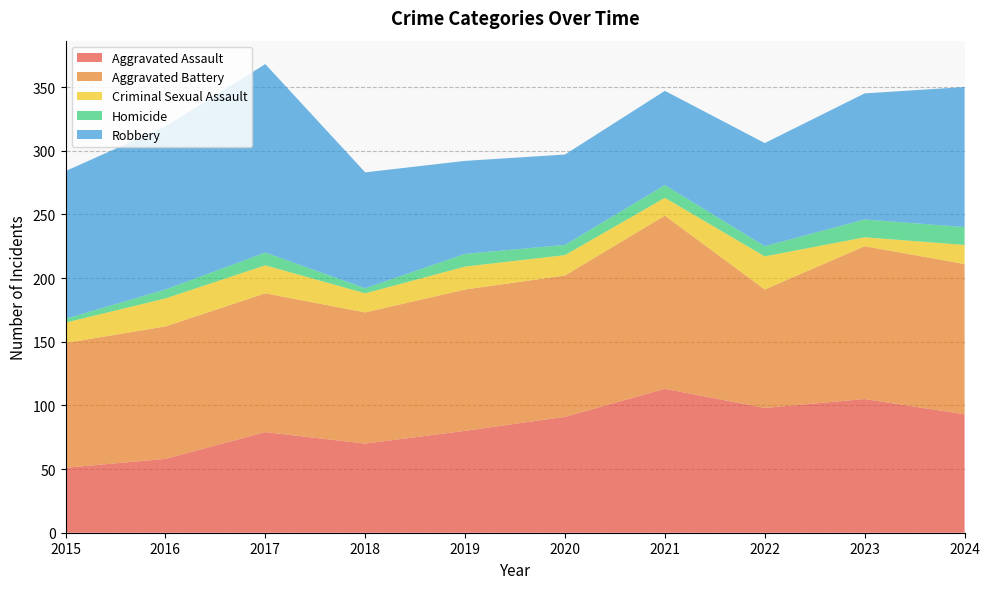

Reading left to right, transcribe all the data shown in this chart.

Aggravated Assault: 51	58	79	70	80	91	113	98	105	93
Aggravated Battery: 98	104	109	103	111	111	136	93	120	118
Criminal Sexual Assault: 16	22	22	15	18	16	14	26	7	15
Homicide: 3	7	10	4	10	8	10	8	14	14
Robbery: 116	128	148	91	73	71	74	81	99	110